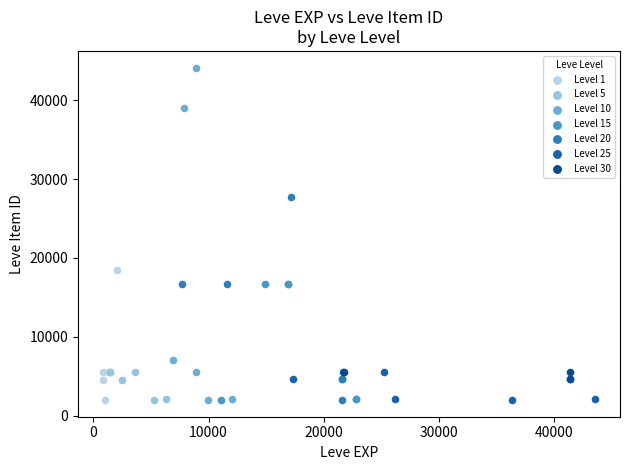

What are all the series names shown in the legend?

Level 1, Level 5, Level 10, Level 15, Level 20, Level 25, Level 30